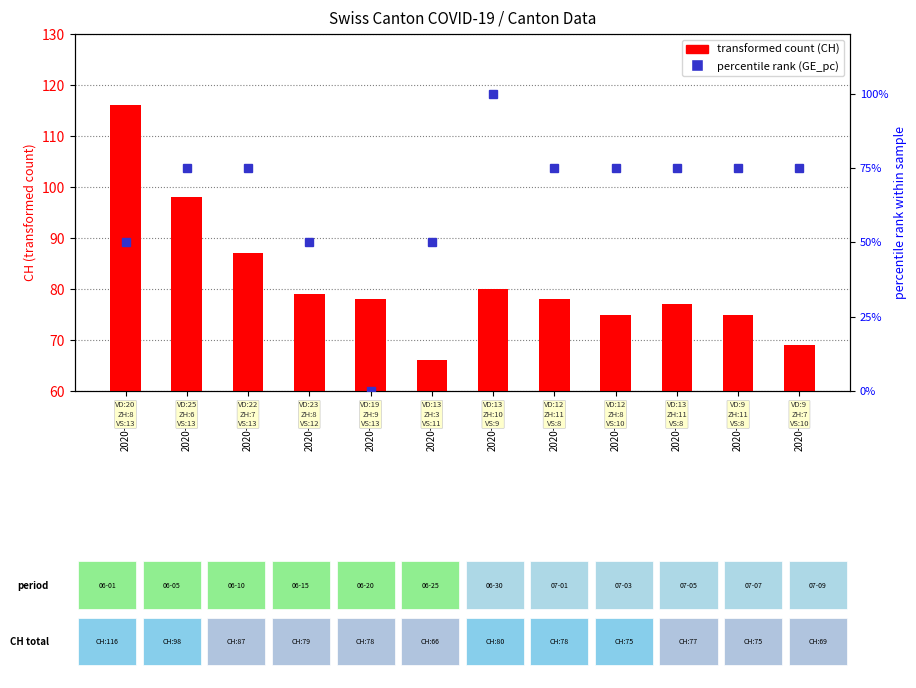

How many distinct data groups are displayed?

2